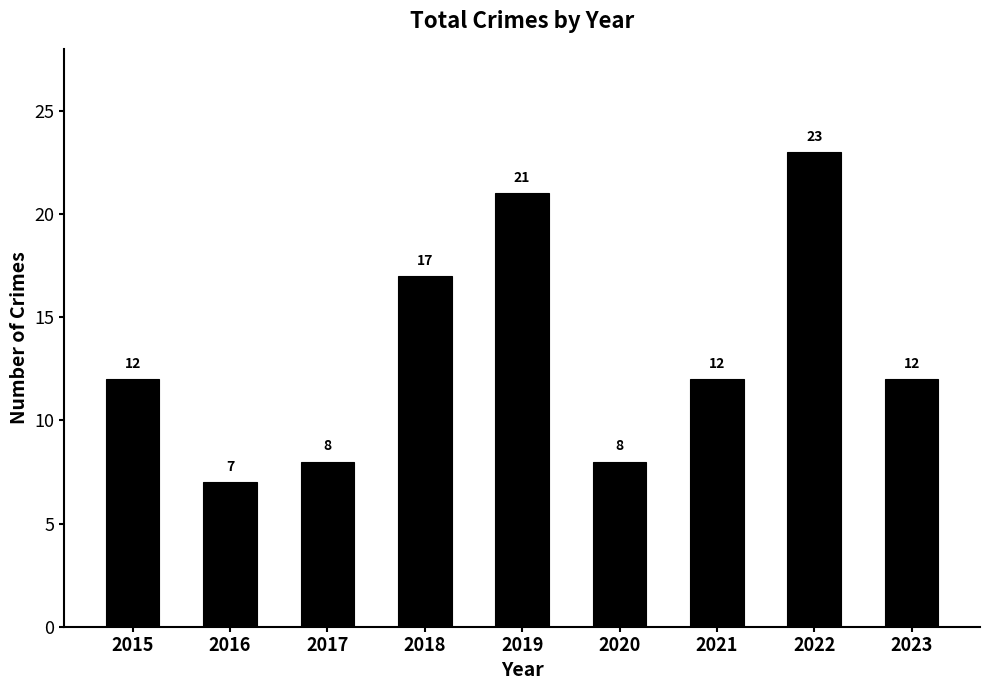

What value does the data have at 2018, to the nearest 5?

15